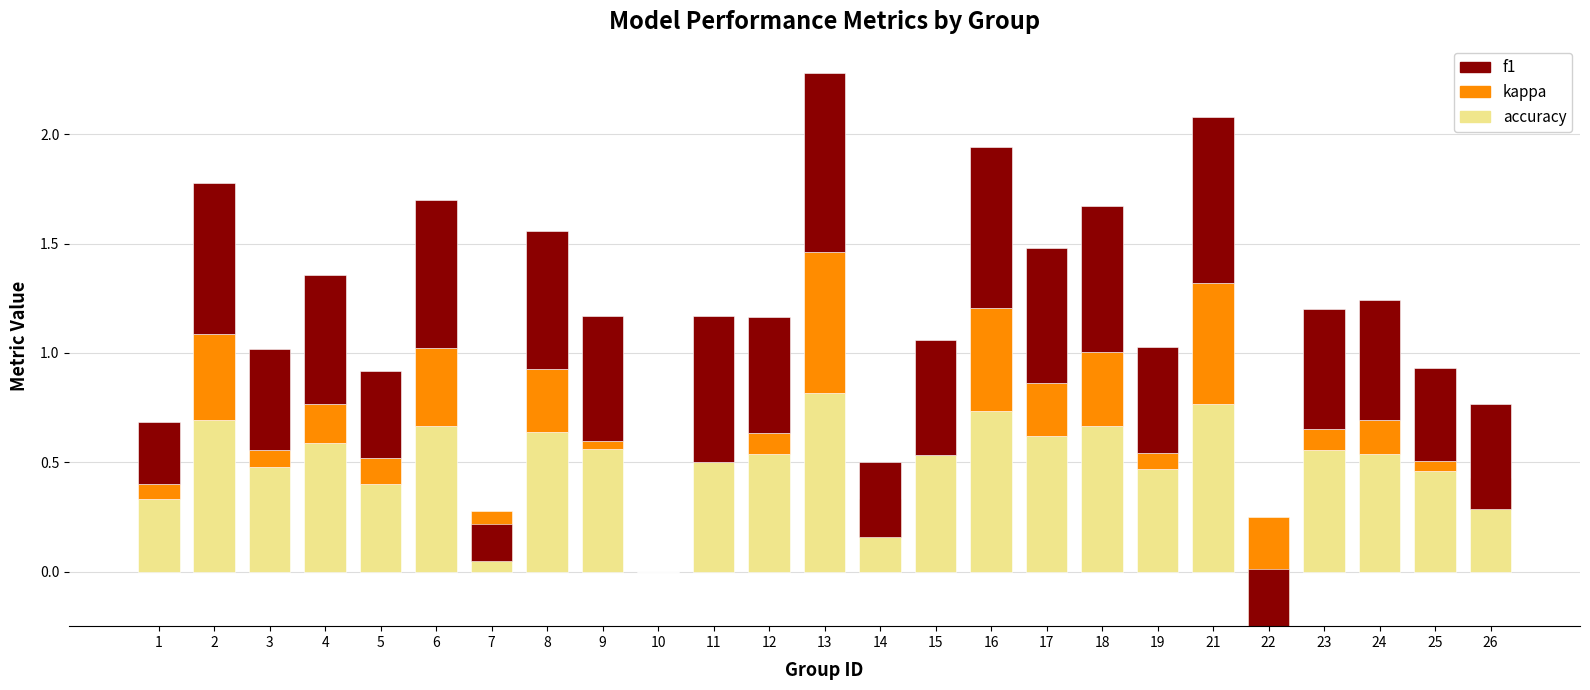

The kappa series shows 0.1 at 3. True or false?

True